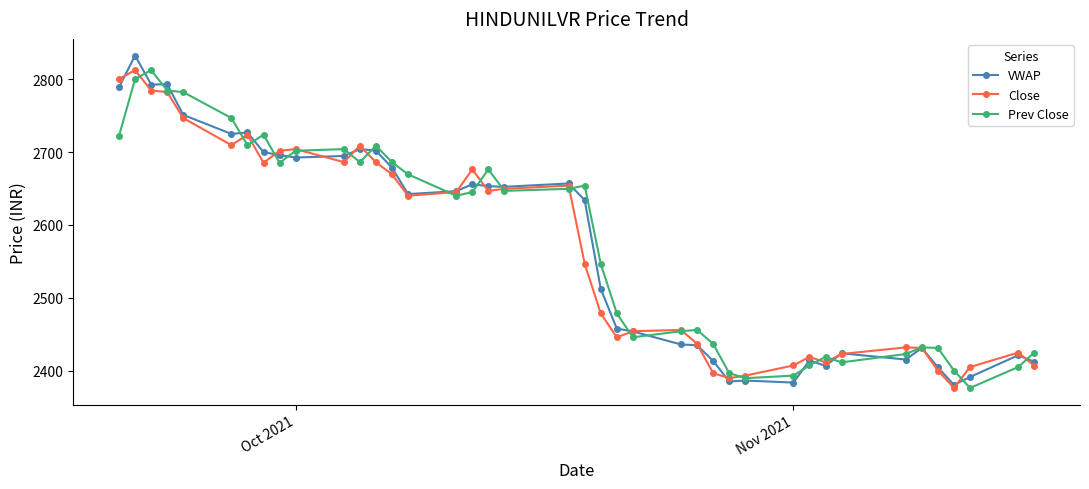

What is the value of the VWAP point at the 16th from the left?

2646.3